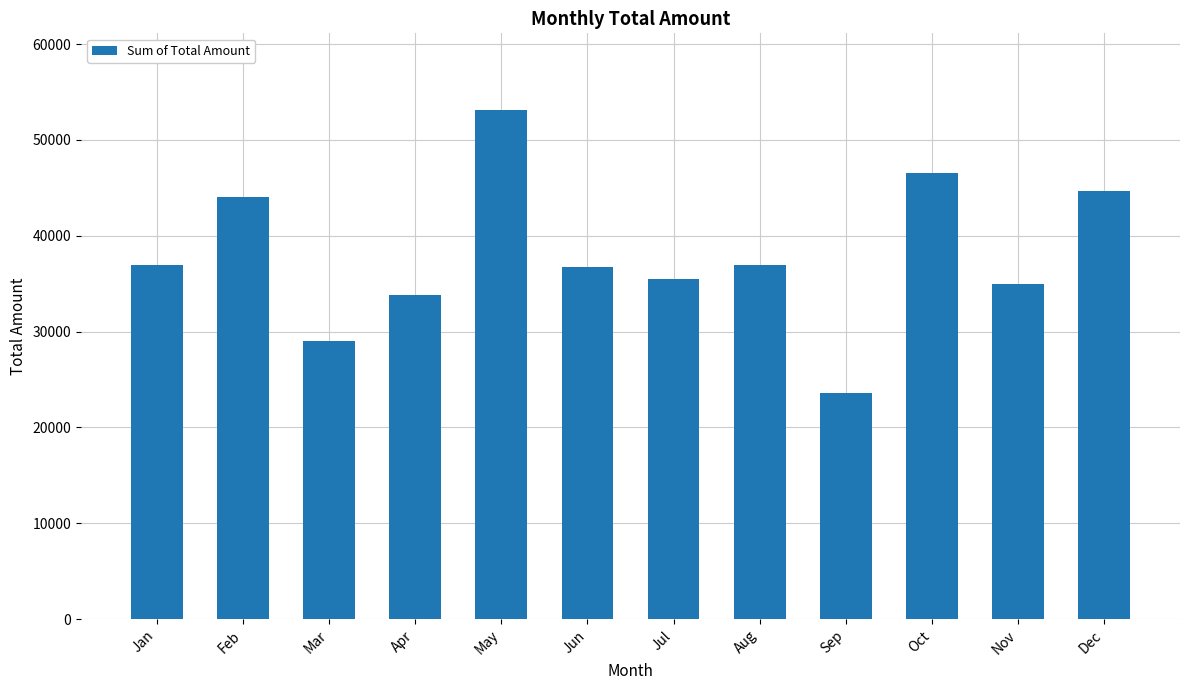

The value at Jan is 36980. True or false?

True